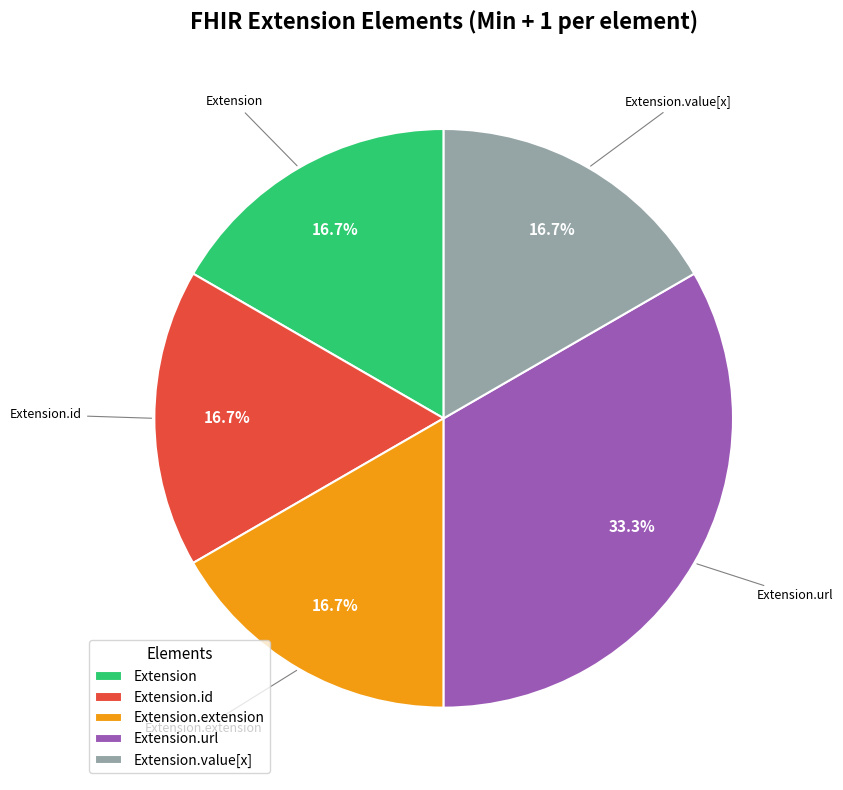

Is it true that Extension.id is 1% of the pie?

False